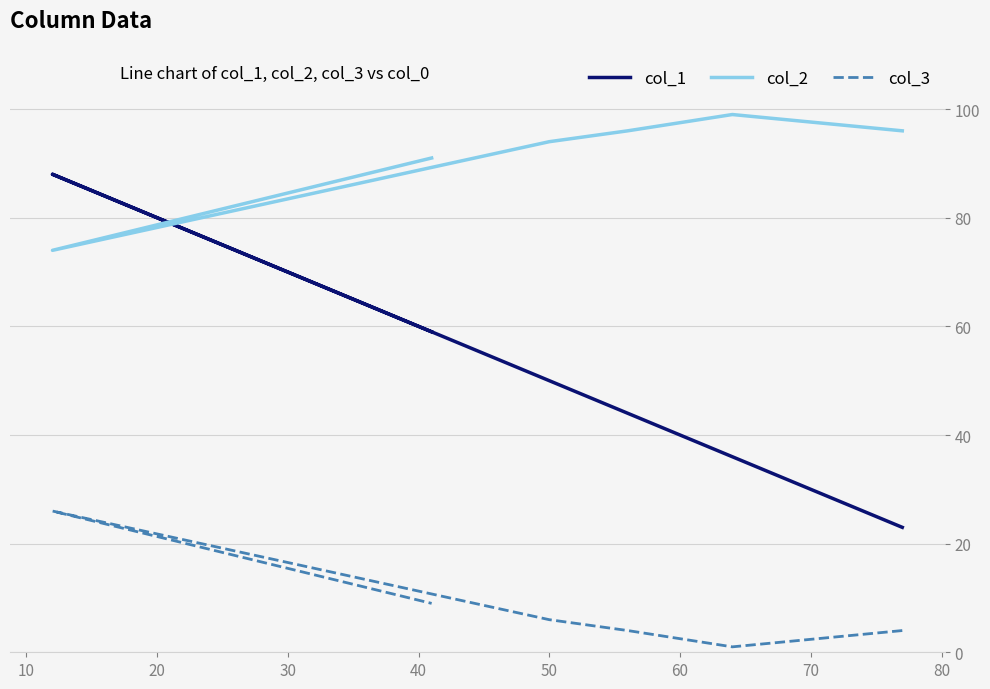

How many interior local peaks does the col_2 series have?

1